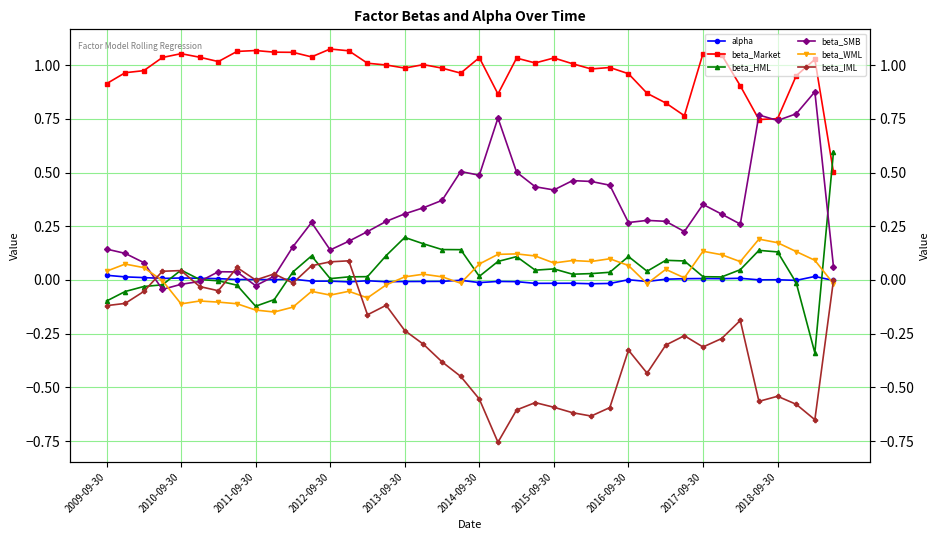

Count the number of categories in the chart.

40